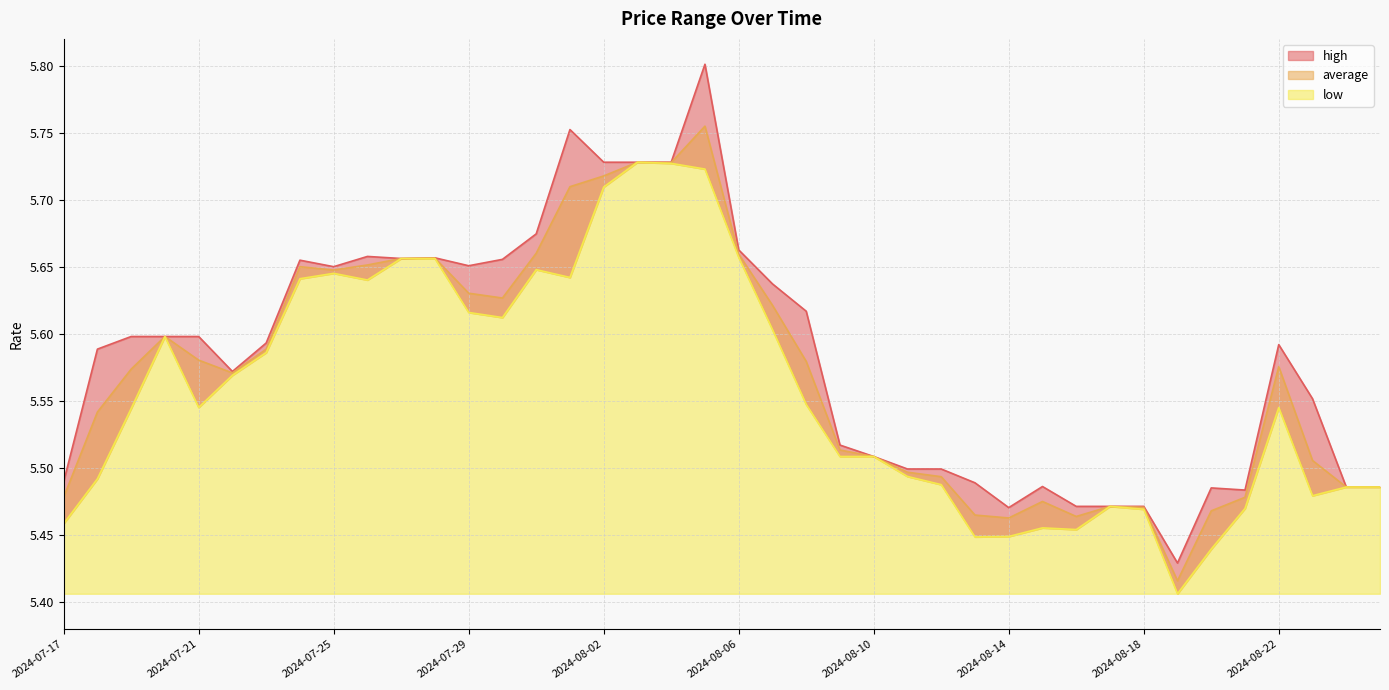

Rank the series by their average value, from lowest to highest.

low, average, high